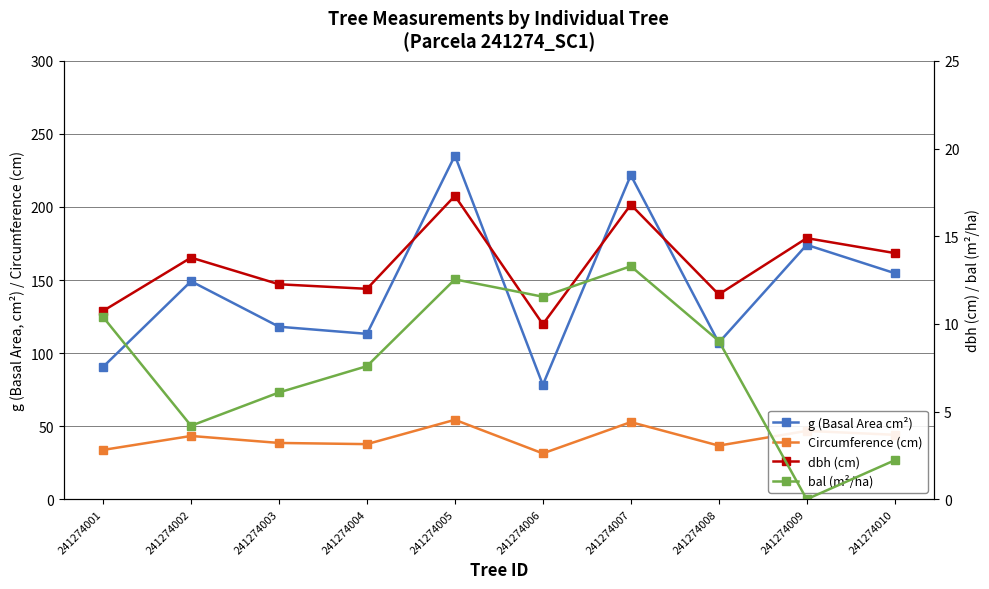

What is the value of the bal (m²/ha) point at the 4th from the left?

7.6